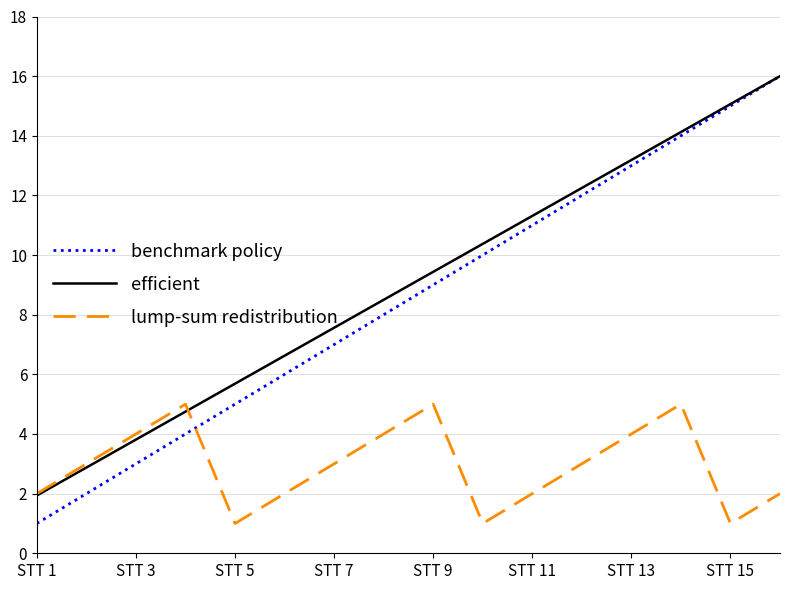

How many series are shown in this chart?

3